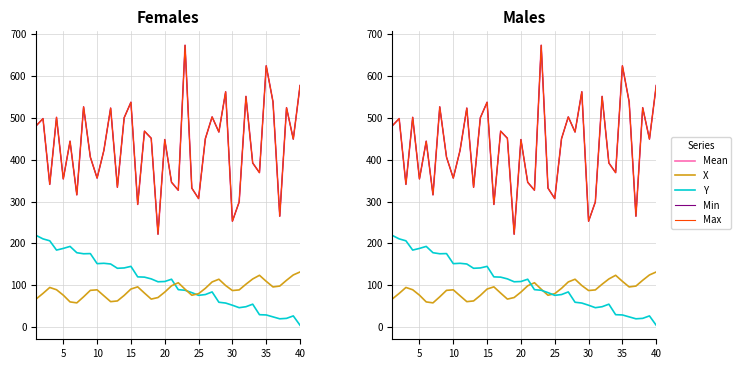

What are all the series names shown in the legend?

Y, X, Mean, Min, Max